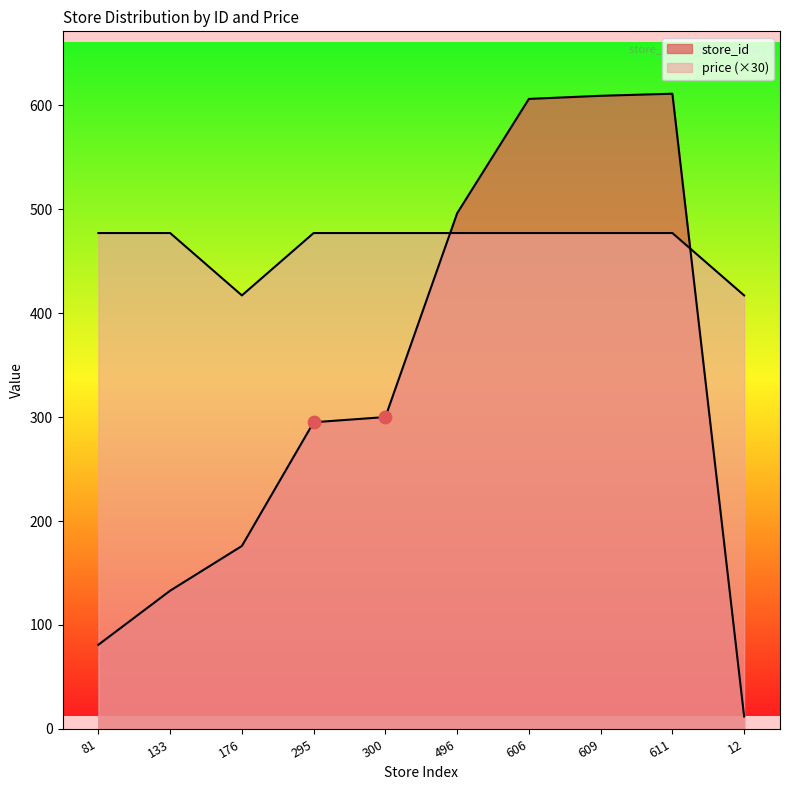

At how many categories does at least one series exceed 87?

10